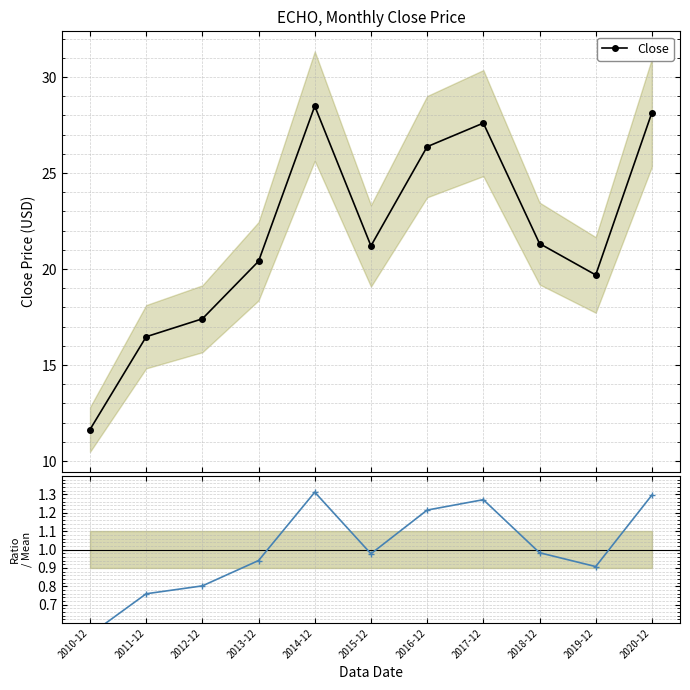

True or false: Close and Close / Mean intersect in this chart.

False